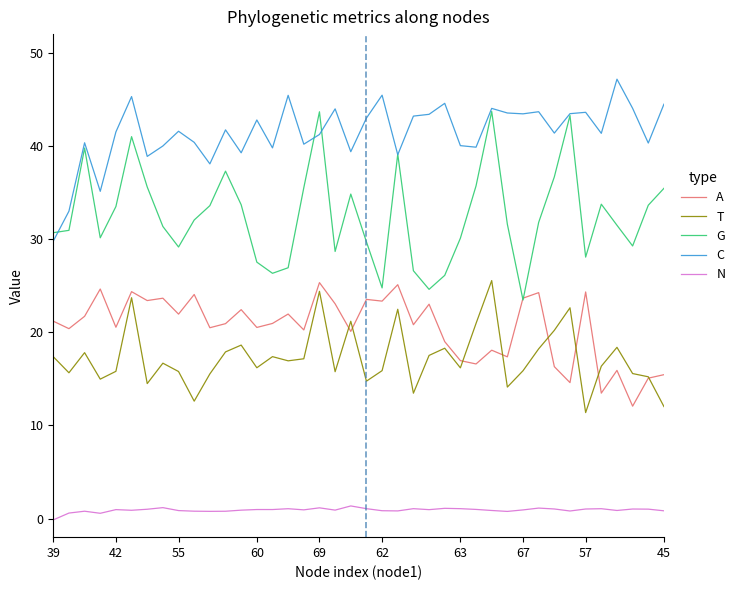

What is the difference between the maximum and second lowest values in the C series?

14.2